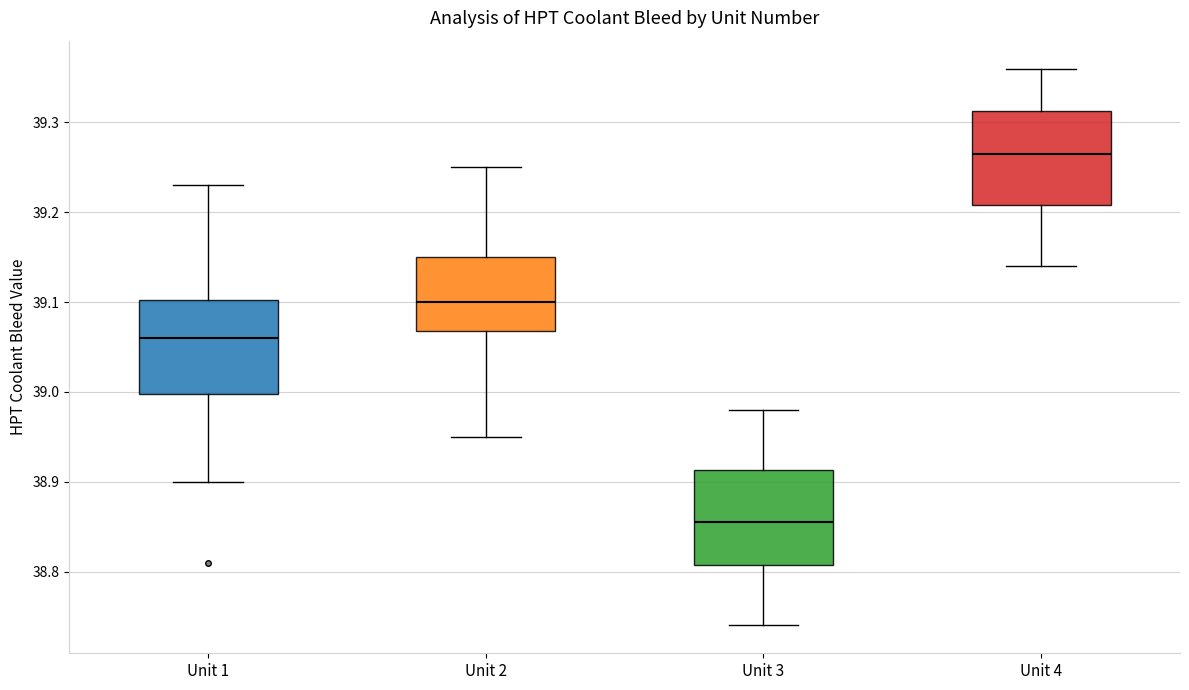

Reading left to right, transcribe this box plot: for each box, give where its median line is, the range the box spans, and where its two whiskers end, as read against the y-axis. The values are not printed on the chart, so give them approximately, as read against the axis.

Unit 1: median 39.06, box 39.00 to 39.10, whiskers 38.90 to 39.23
Unit 2: median 39.10, box 39.07 to 39.15, whiskers 38.95 to 39.25
Unit 3: median 38.86, box 38.81 to 38.91, whiskers 38.74 to 38.98
Unit 4: median 39.27, box 39.21 to 39.31, whiskers 39.14 to 39.36